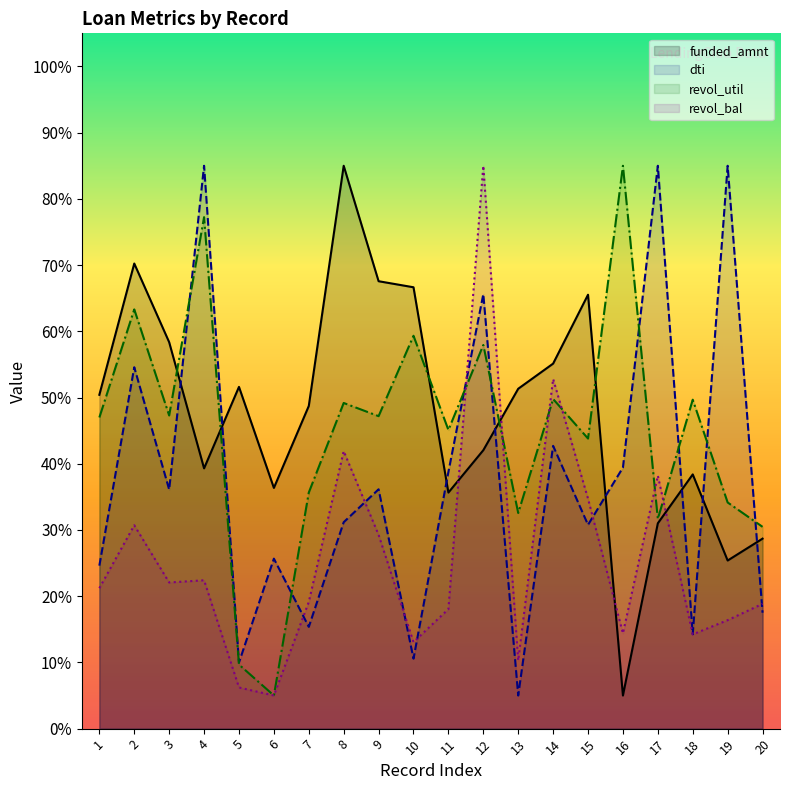

What is the value of the revol_bal point at the 6th from the left?

5.0